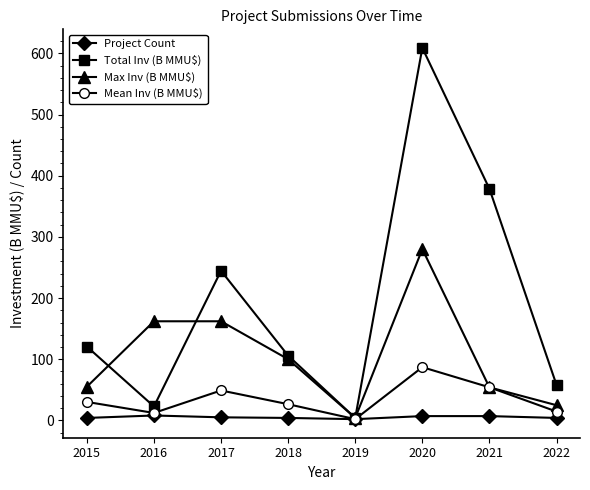

What is the average value of the Max Inv (B MMU$) series?

105.2